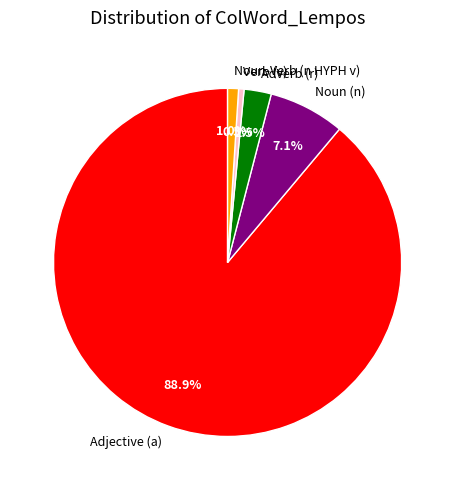

To the nearest percent, what is the average slice percentage?

20%